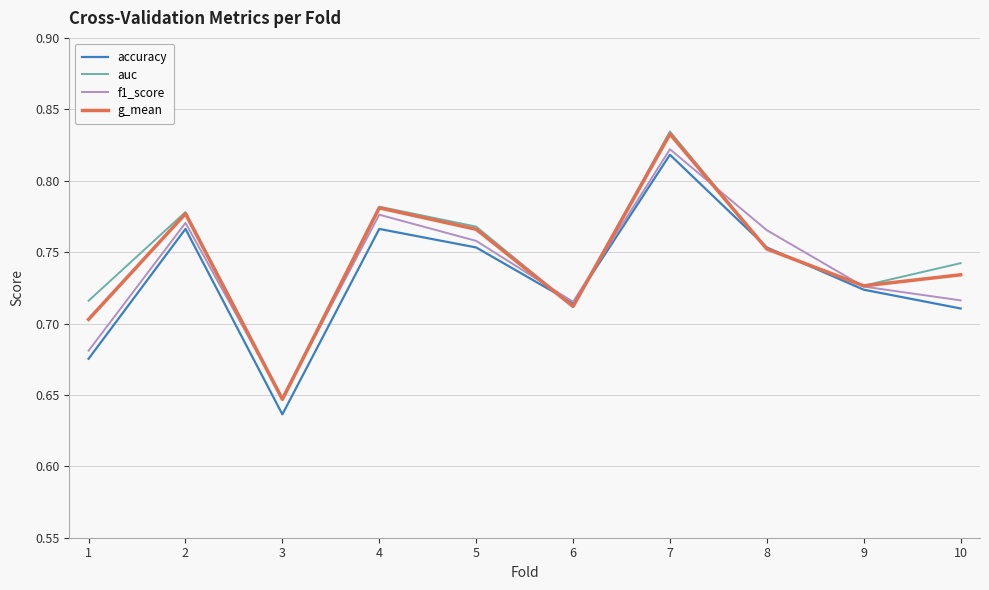

True or false: g_mean has more than 2 interior local peaks.

True